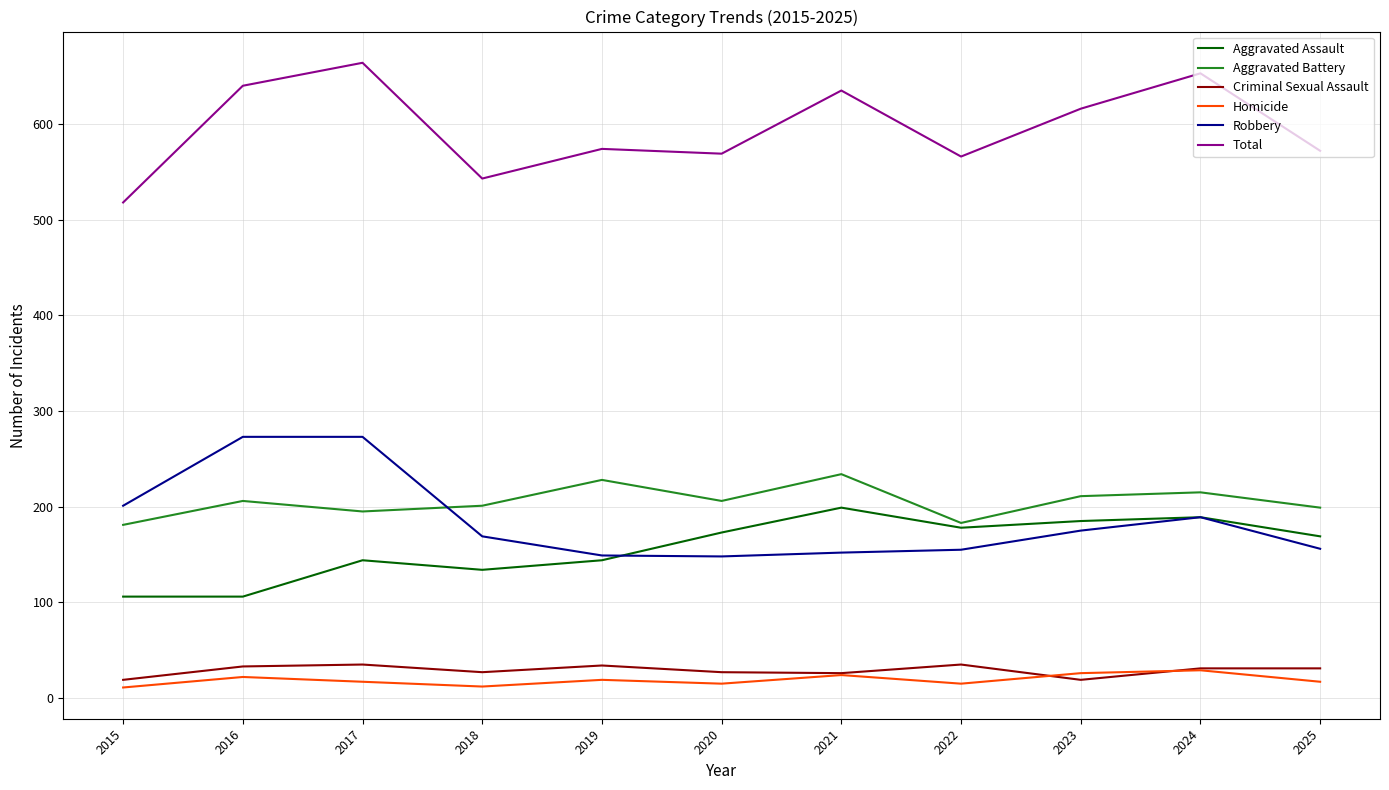

Read the Total value at 2020.

569